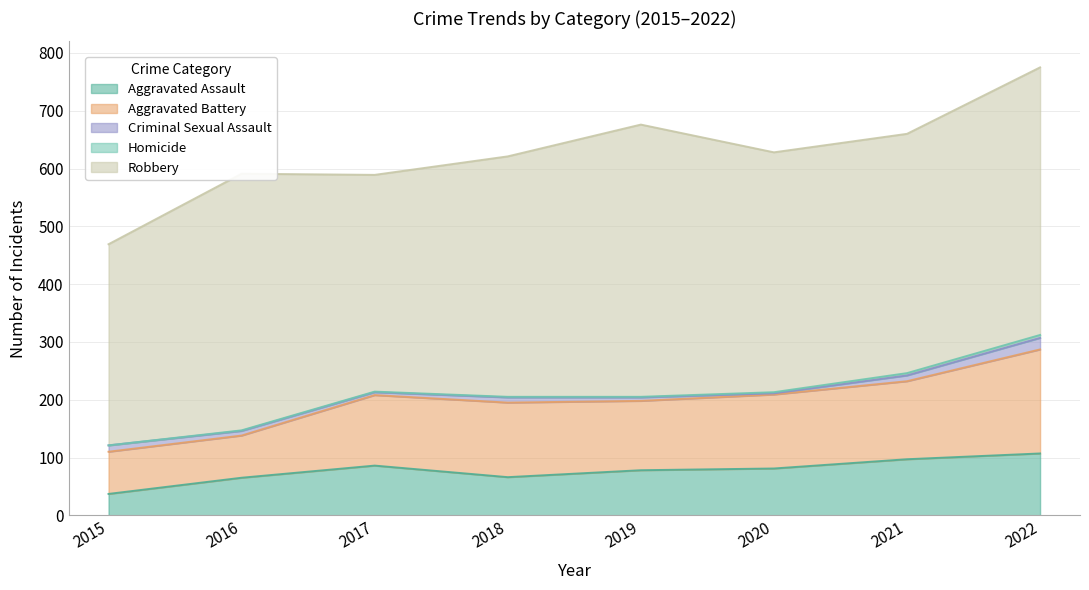

What is the difference between the maximum and minimum values in the Criminal Sexual Assault series?

18